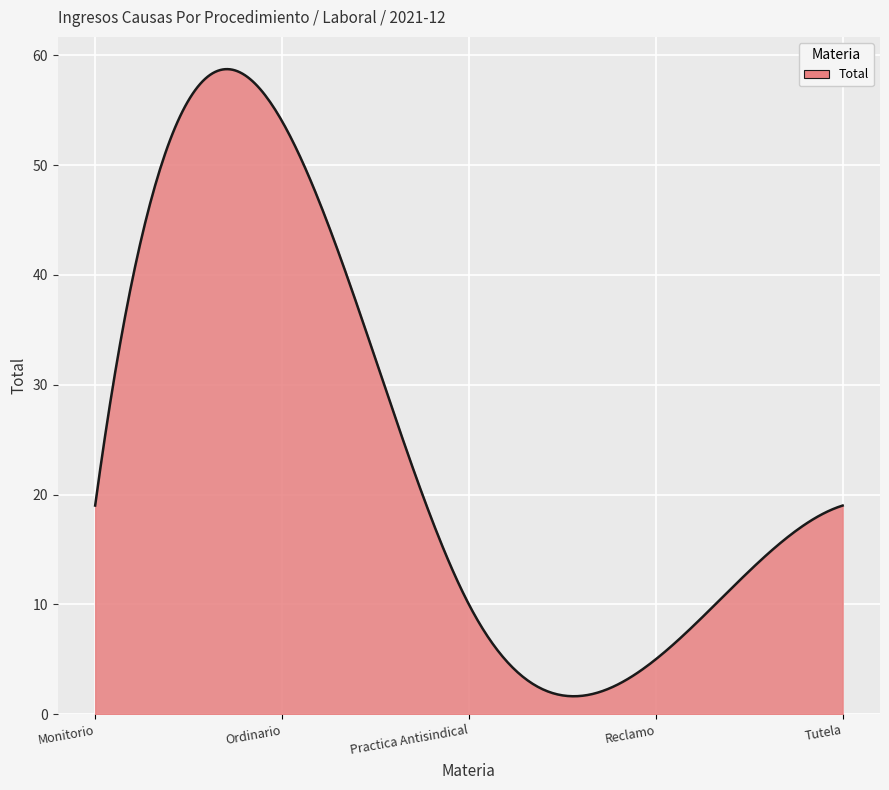

What is the greatest value displayed?

58.7